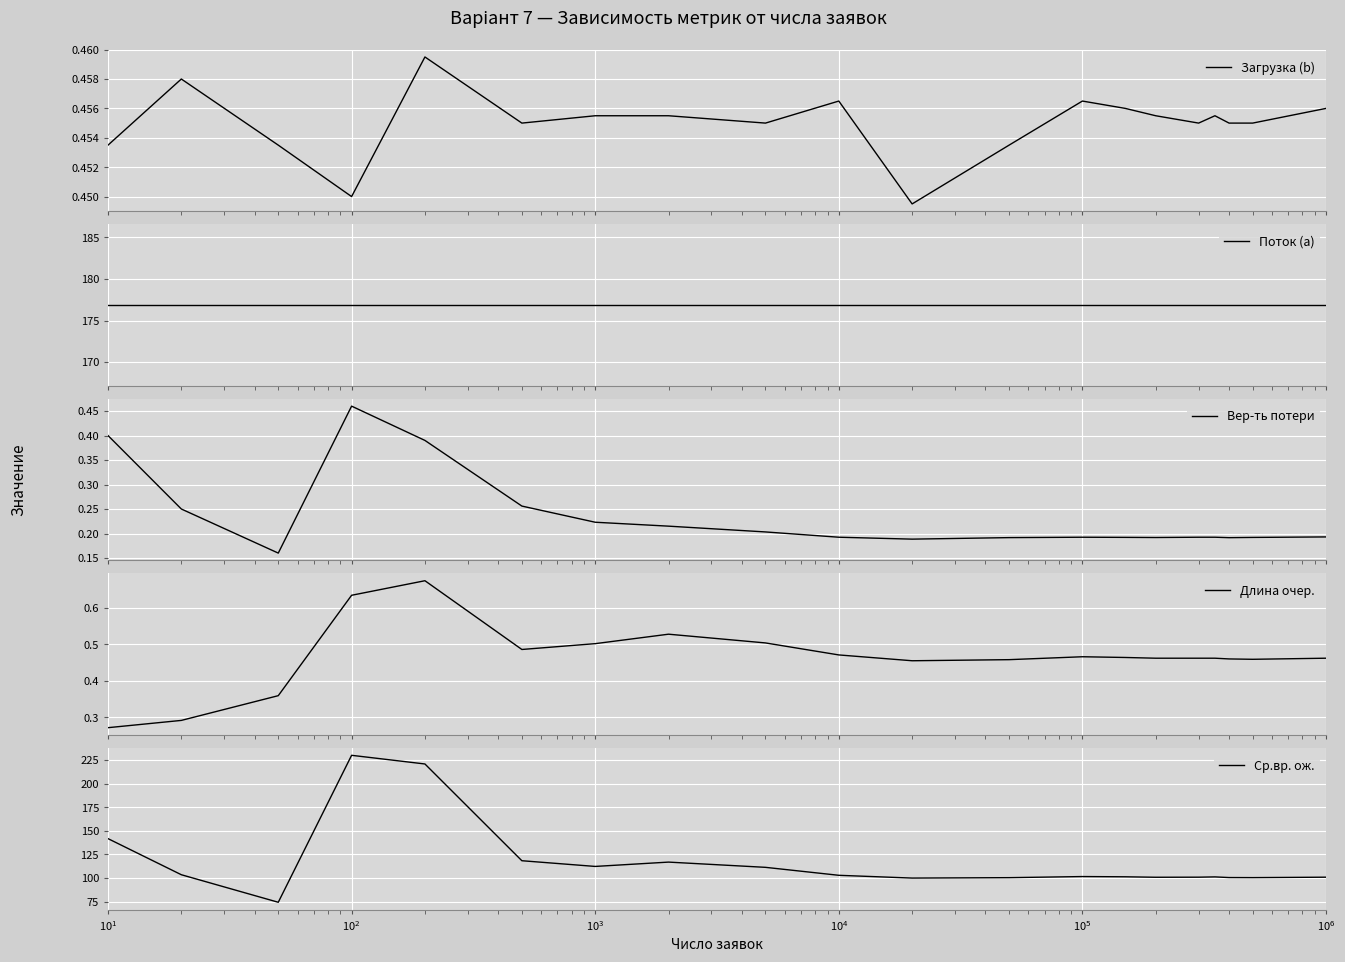

What is the highest value of the Ср.вр. ож. series?

229.9